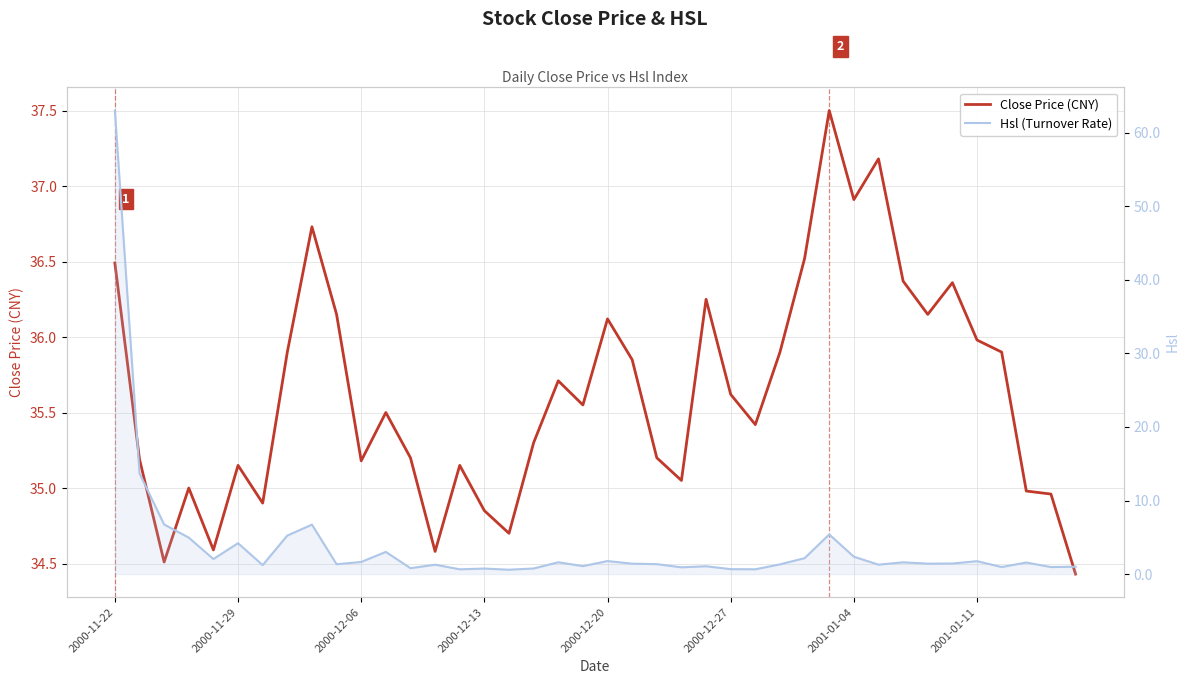

How many data points in Hsl (Turnover Rate) are less than 1?

10